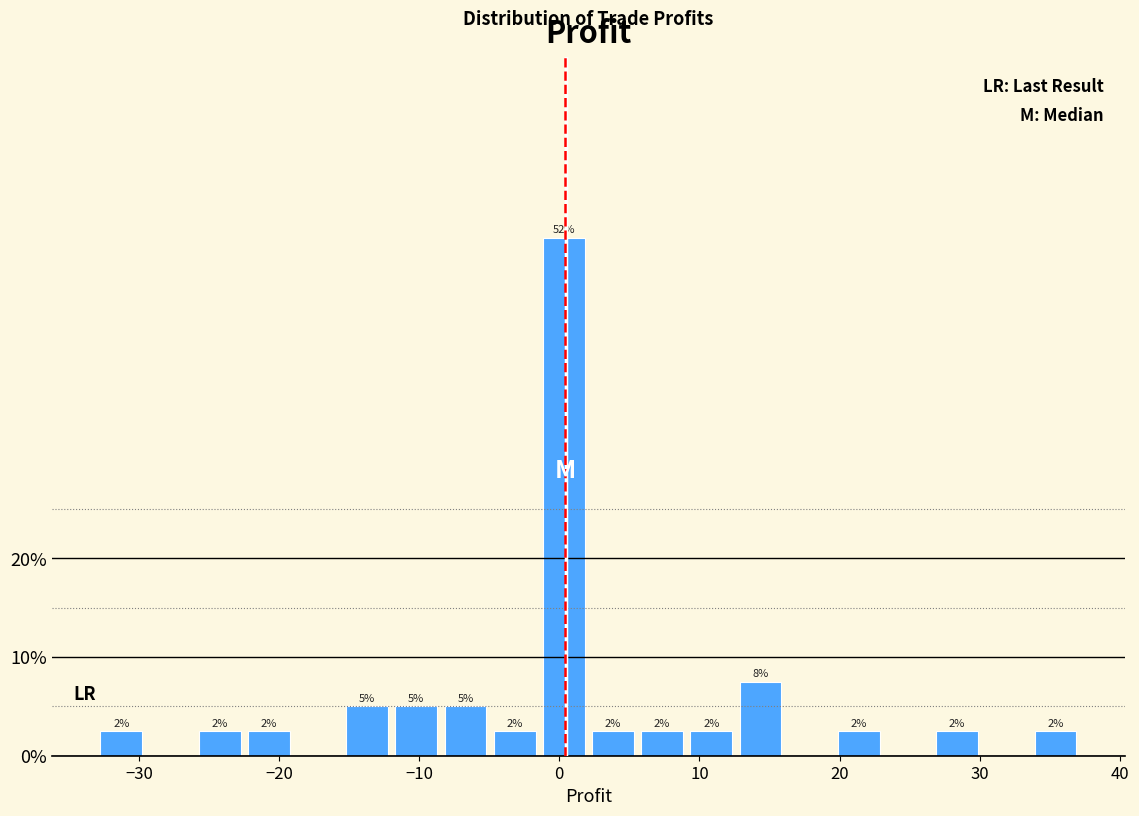

Around what value on the x-axis is the tallest bar? Give the approximate position of its centre, as read against the axis.

0